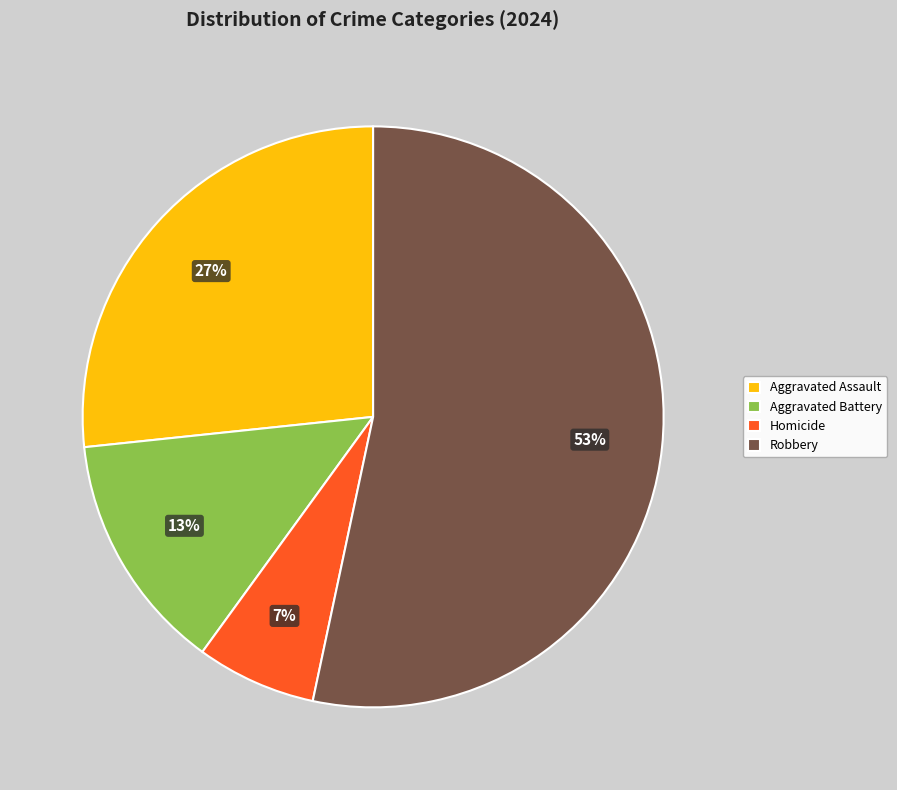

Between Aggravated Battery and Robbery, which is larger?

Robbery